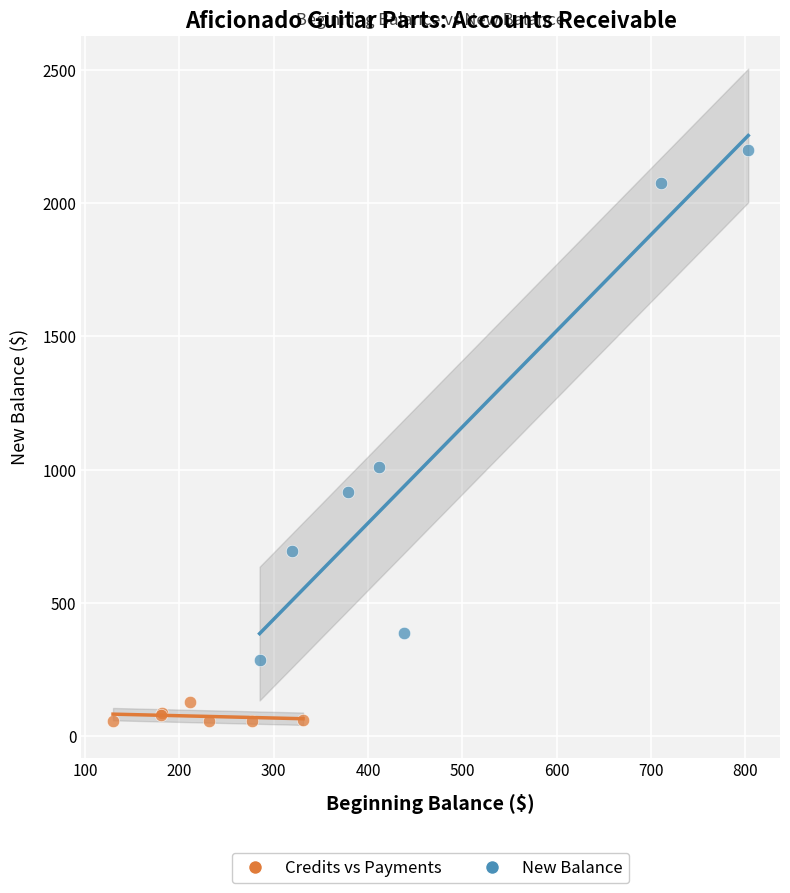

Which series reaches the minimum Y coordinate?

Credits vs Payments